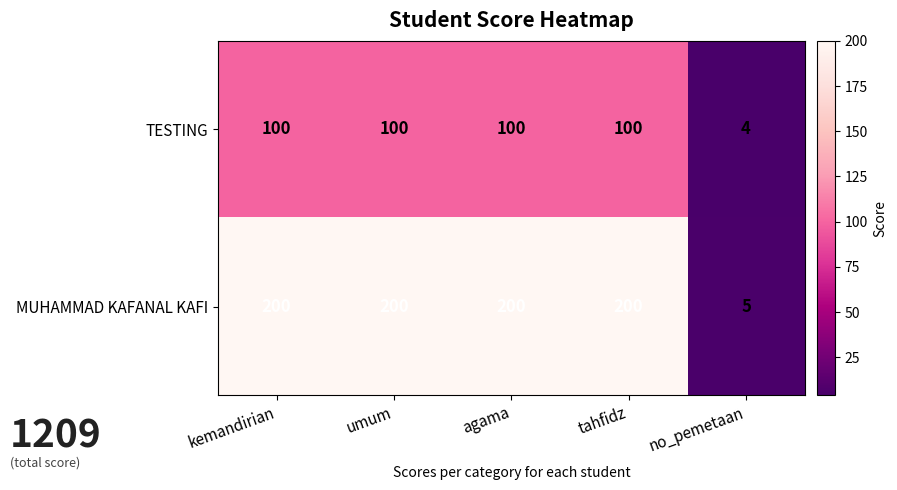

At how many categories does at least one series exceed 80?

4